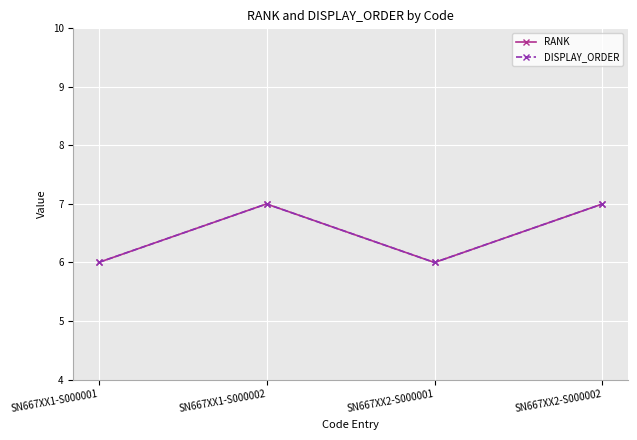

What is the difference between the maximum and minimum values in the RANK series?

1